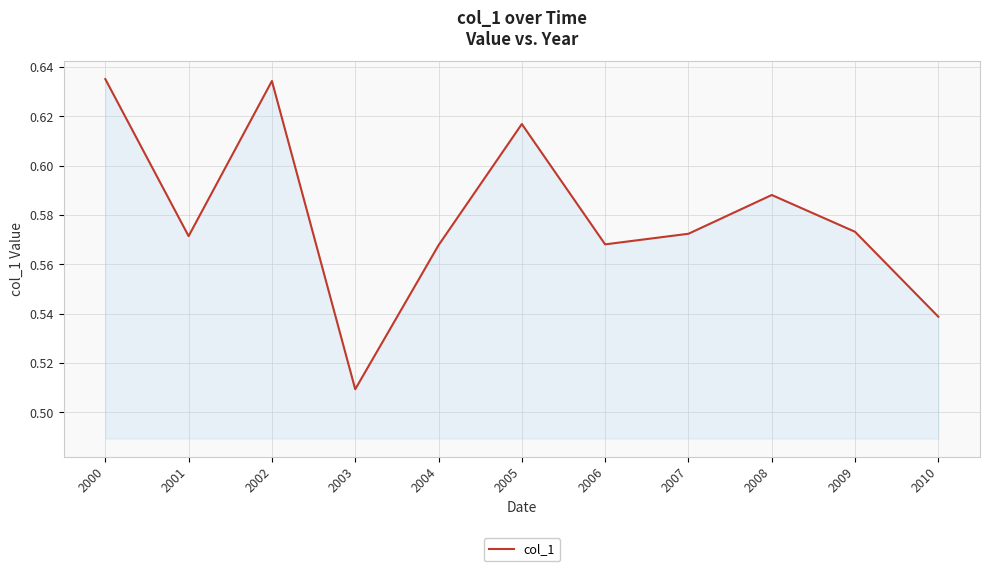

At which label is the value closest to 0?

2003